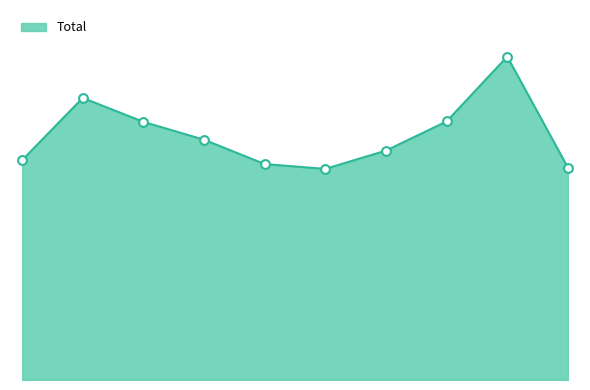

Does the chart have visible grid lines?

No